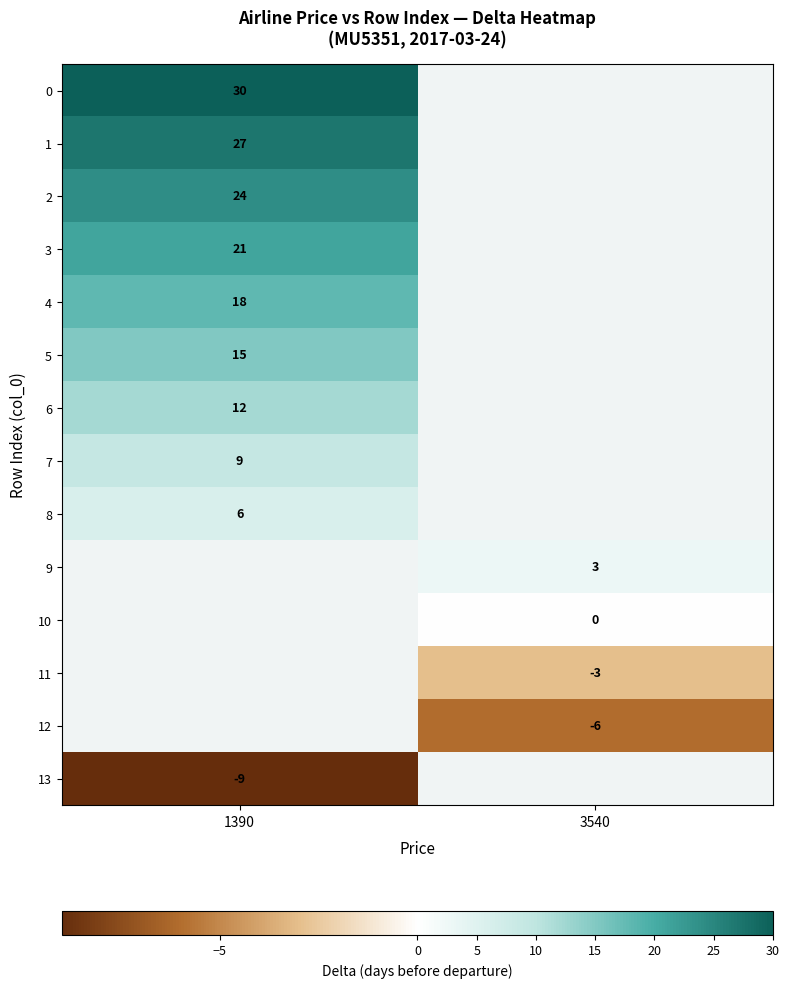

True or false: 8 has a value of 6 at 1390.

True